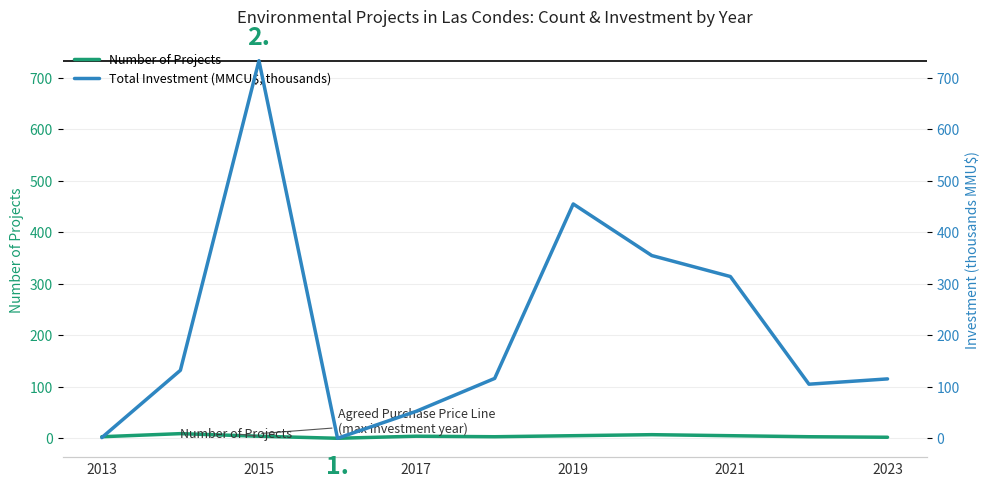

The value of Number of Projects at 2013 is 3.0. True or false?

True